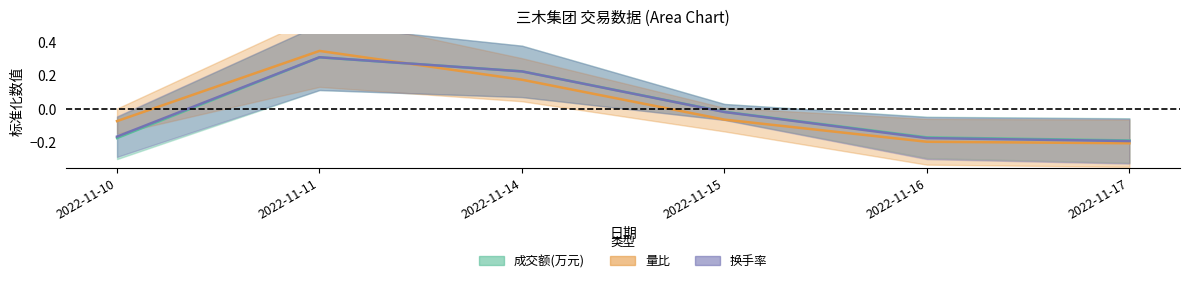

Between 2022-11-11 and 2022-11-17, which series saw the biggest shift?

量比